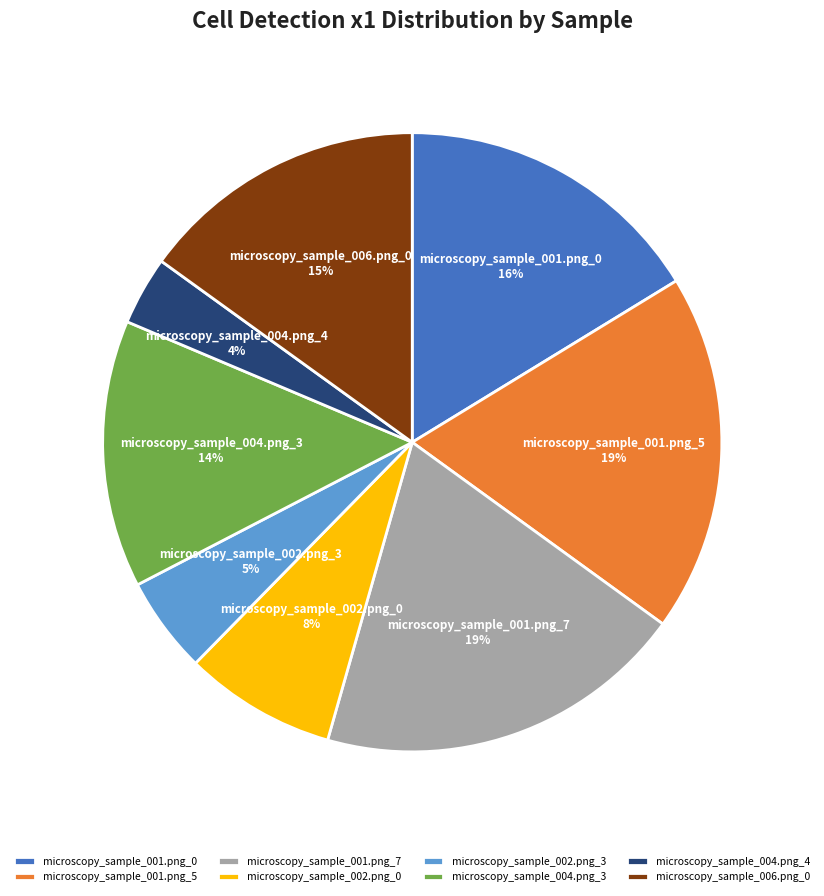

How many slices are in this pie chart?

8